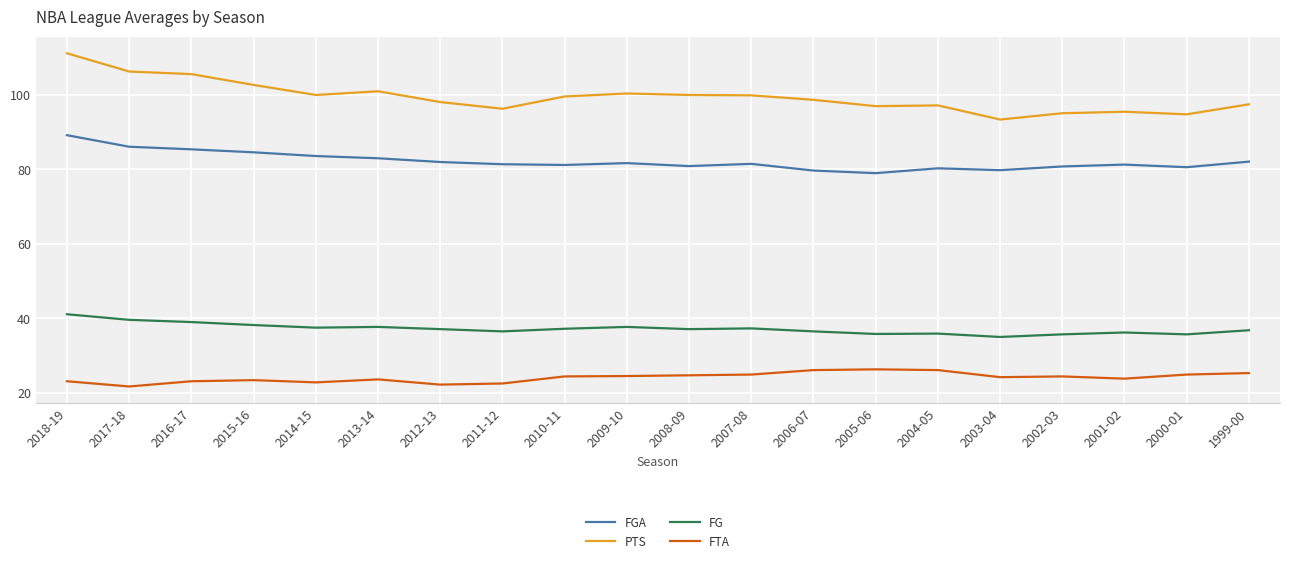

Where does the FTA series first go above 24?

2010-11